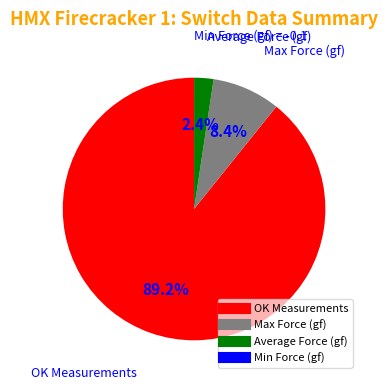

Is there a majority slice in this chart?

Yes